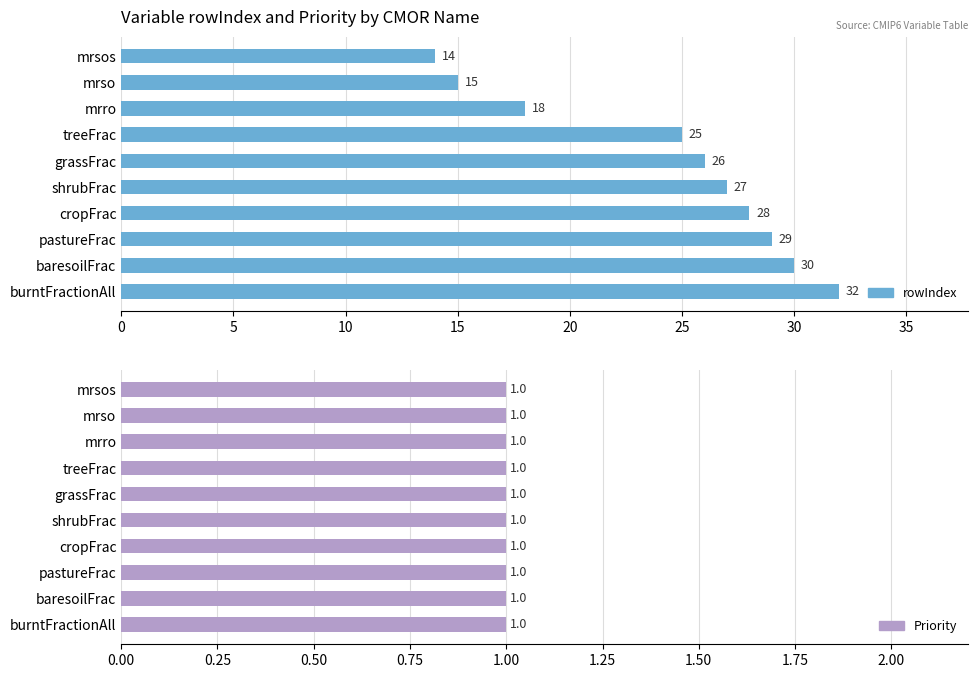

Which series has the largest total across all categories?

rowIndex